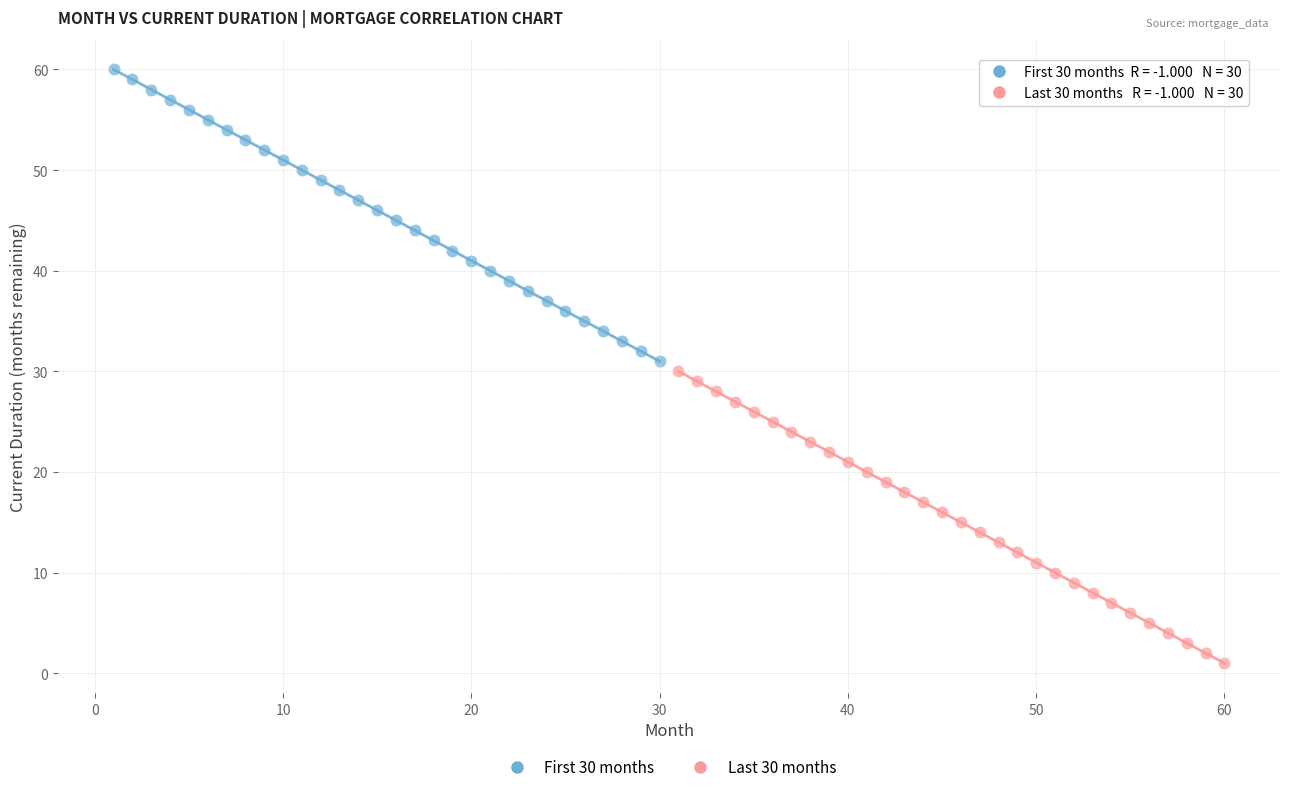

Which series reaches the minimum Y coordinate?

Last 30 months